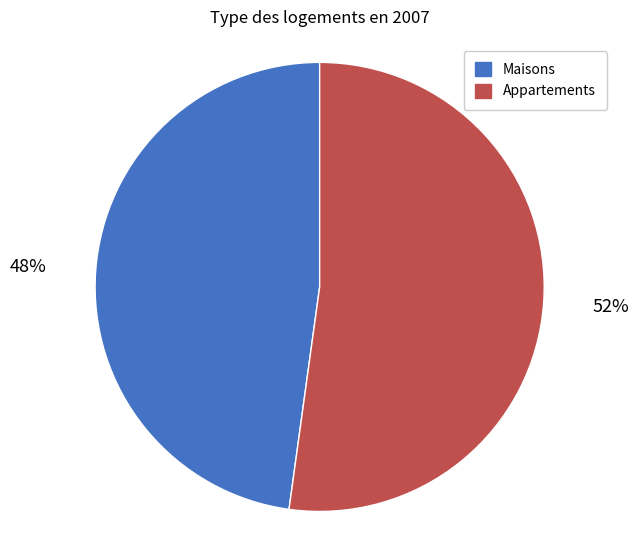

Is there any slice that represents more than half of the pie?

Yes